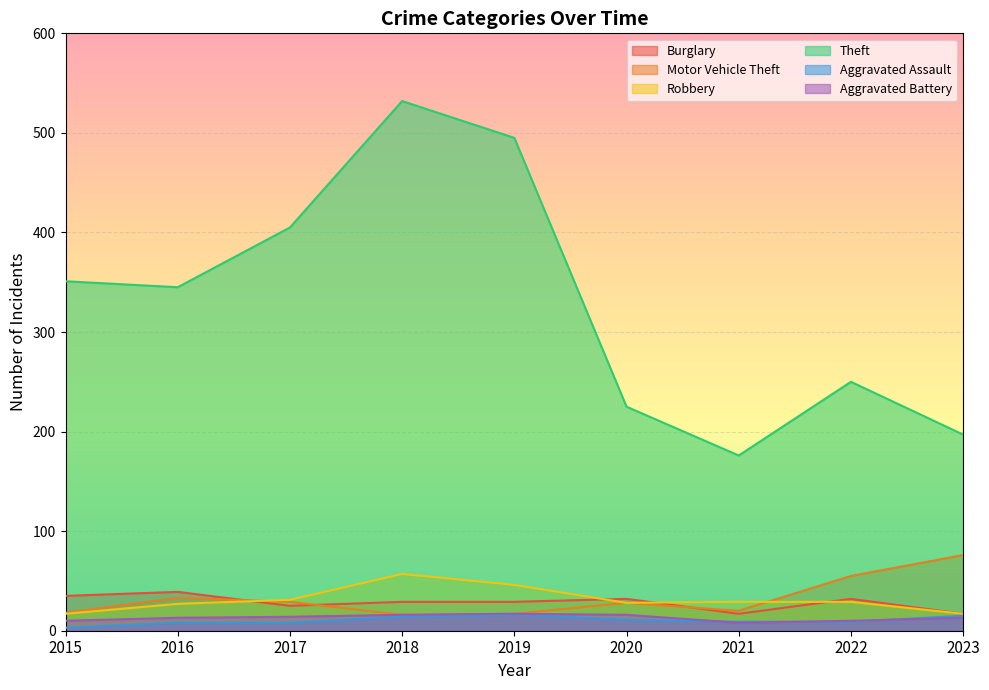

Which label corresponds to the smallest value in the chart?

2015